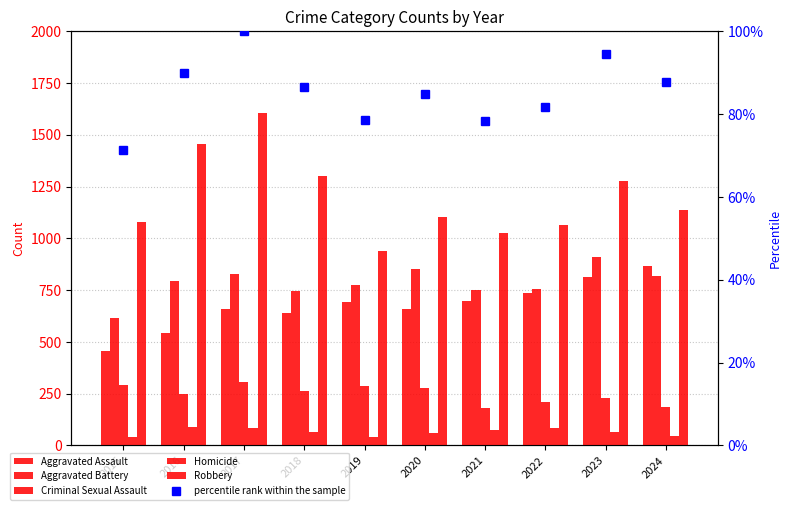

At 2022, list the series in order from largest to smallest.

Robbery, Aggravated Battery, Aggravated Assault, Criminal Sexual Assault, Homicide, percentile rank within the sample